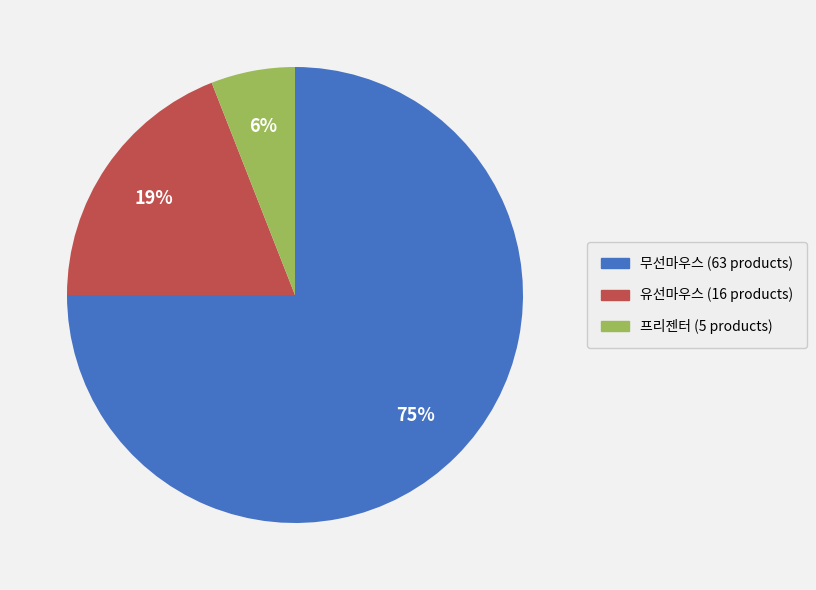

The 무선마우스 slice represents 83% of the pie. True or false?

False